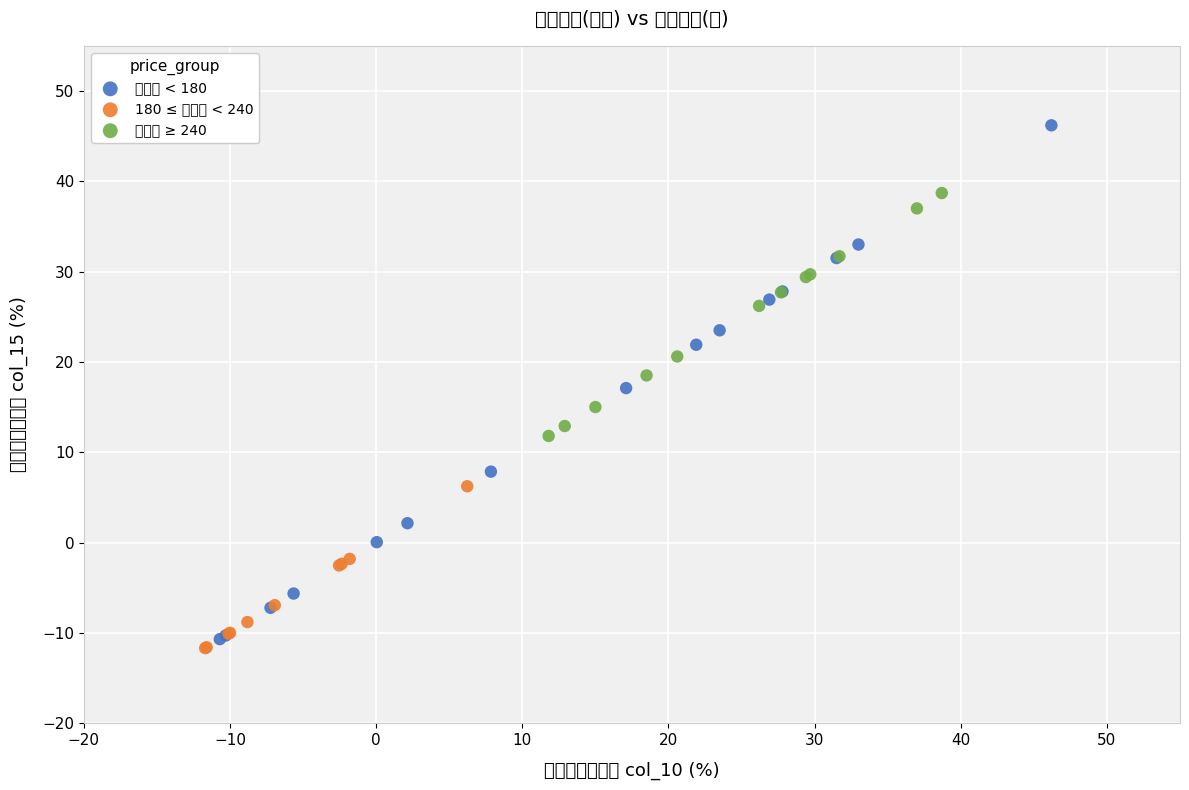

Which series has the largest Y range (max minus min)?

收盤價 < 180